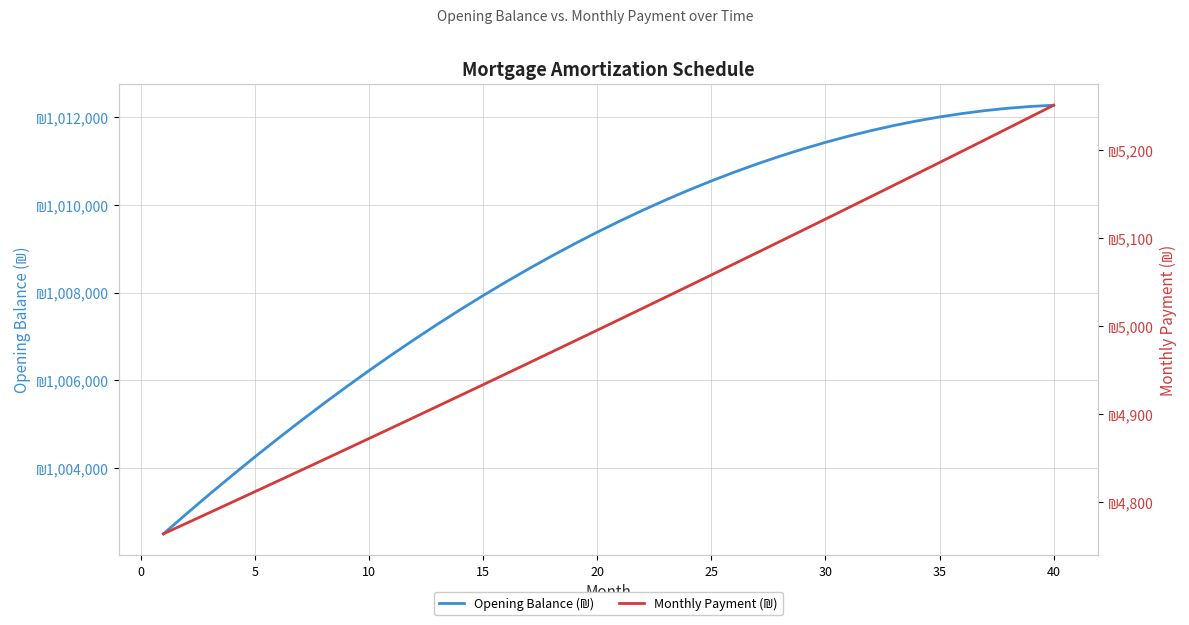

Which series changed the most between 35 and 24?

Opening Balance (₪)